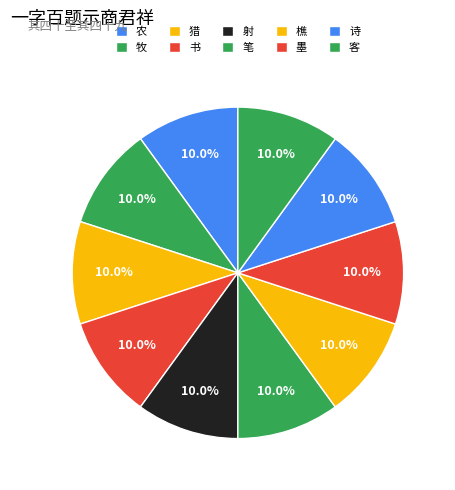

To the nearest percent, what is the combined percentage of 诗 and 笔?

20%